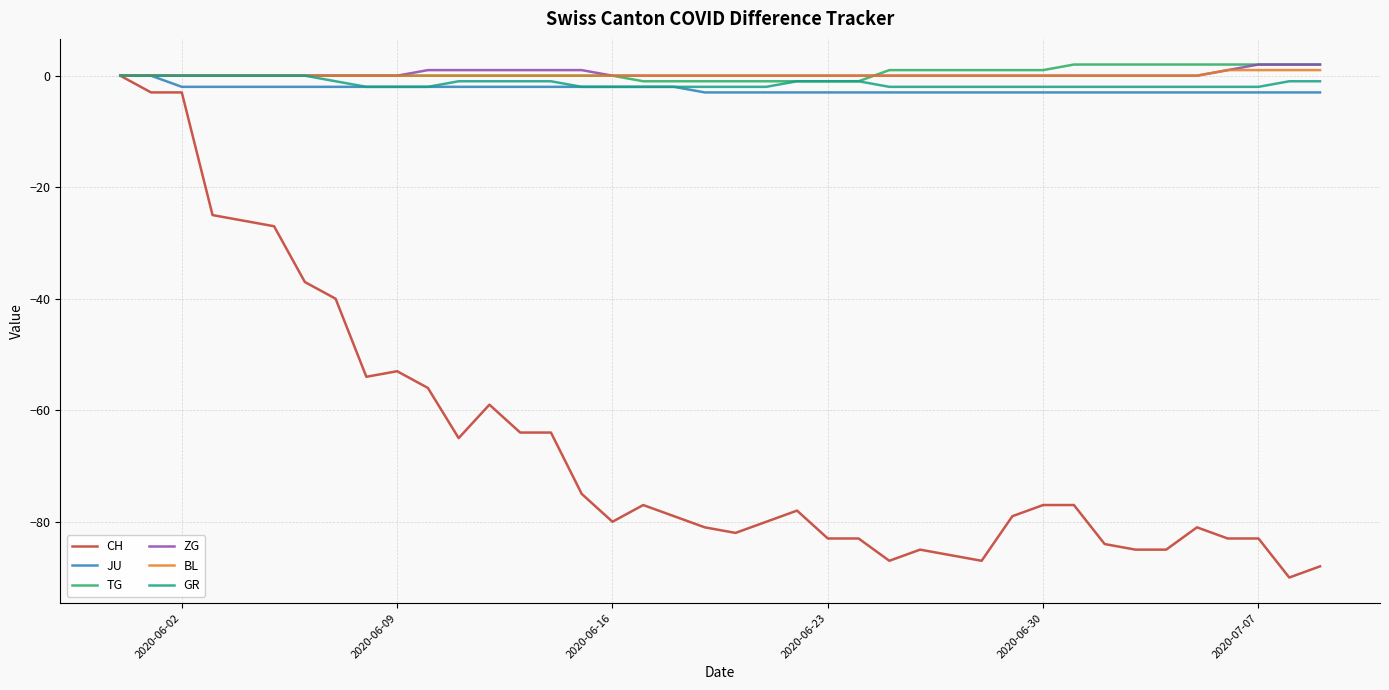

Which series has the largest range (max minus min)?

CH